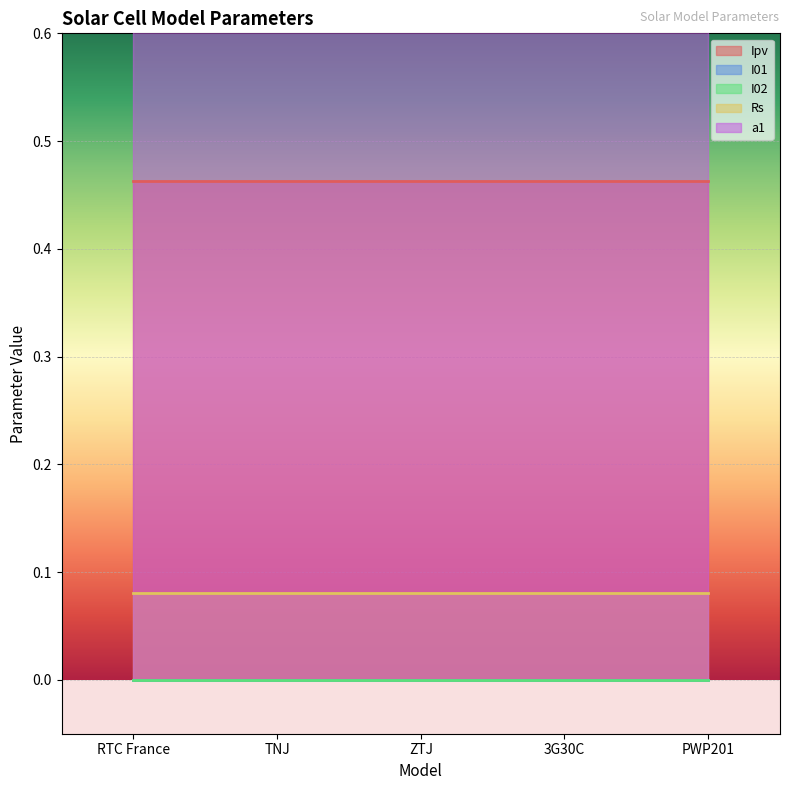

Rank the series by their maximum value, from highest to lowest.

a1, Ipv, Rs, I02, I01